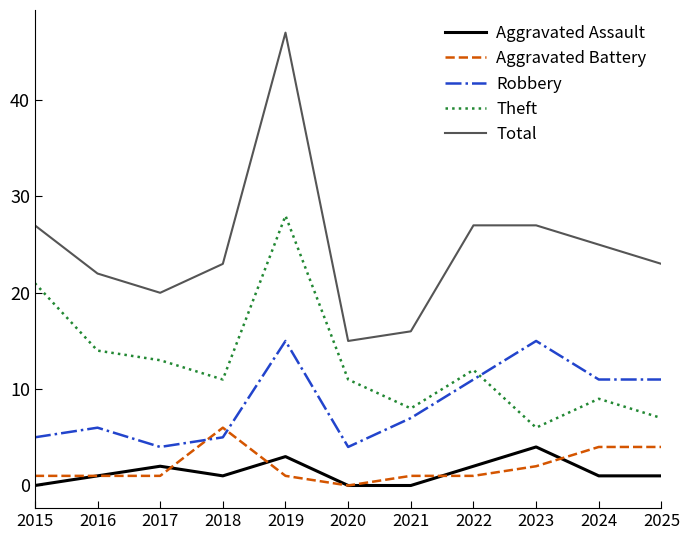

Does the chart have visible grid lines?

No